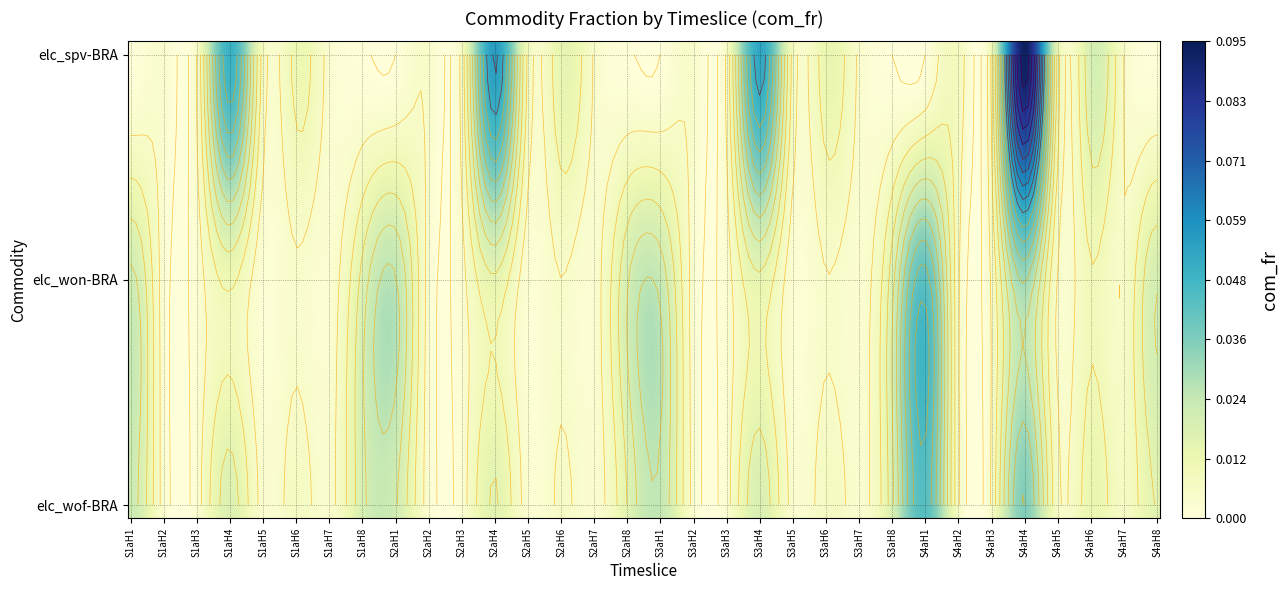

Between S1aH8 and S2aH4, which is larger?

S2aH4